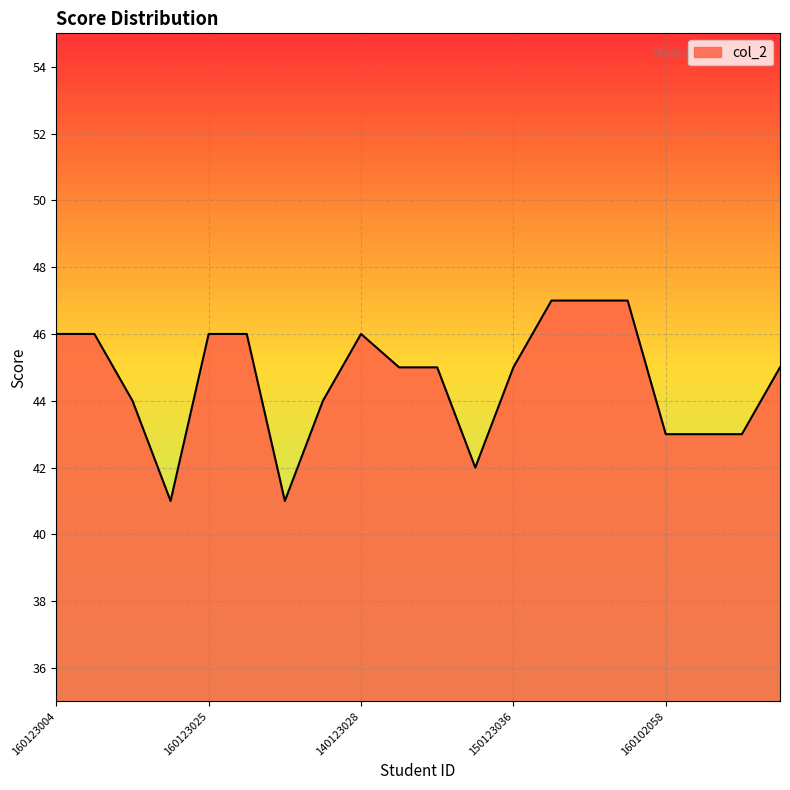

What is the difference between the maximum and minimum values?

6